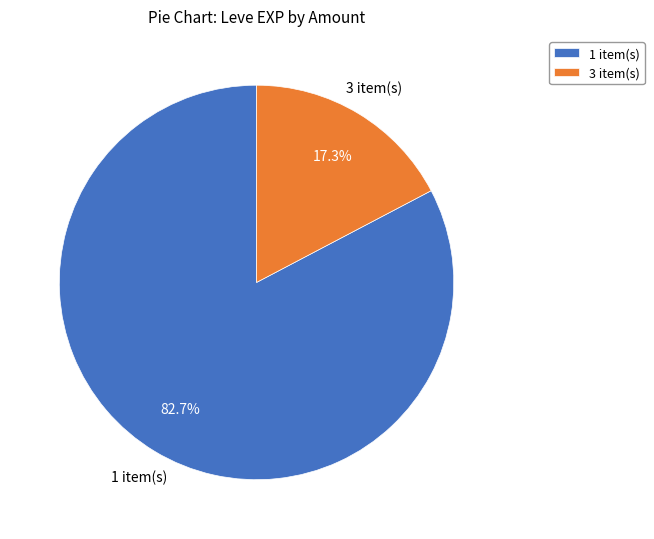

What is the ratio of the value at 1 item(s) to the value at 3 item(s)?

4.8